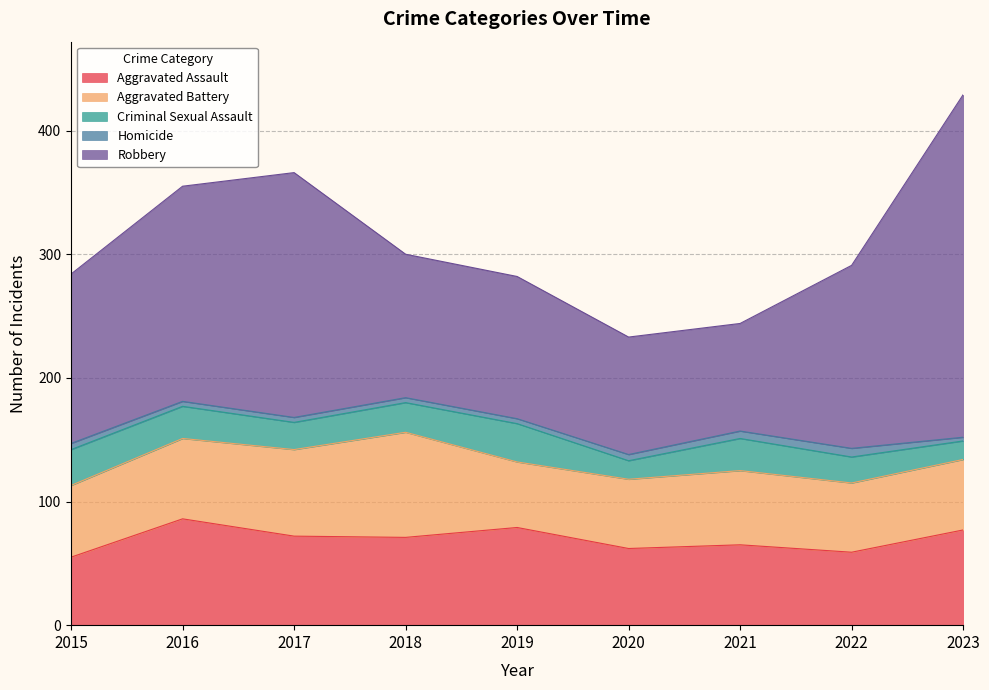

Which series has the largest total across all categories?

Robbery